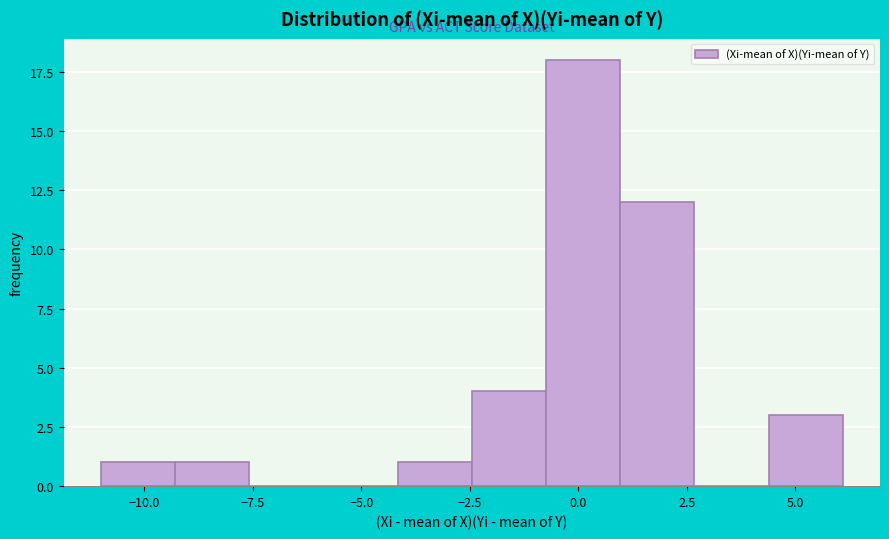

Read against the x-axis, roughly where is the centre of the tallest bar?

0.0